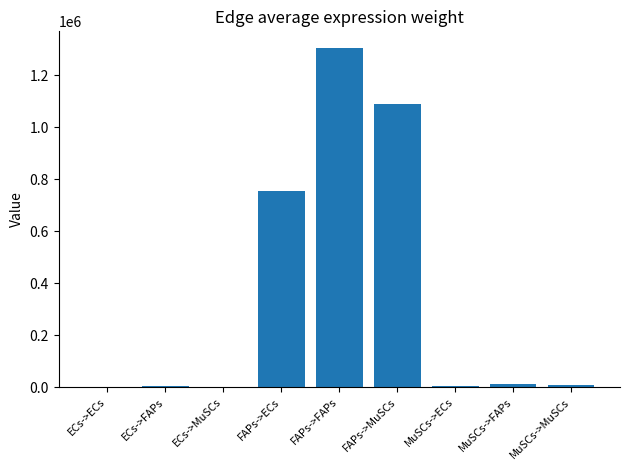

Which has a higher value, FAPs->ECs or ECs->ECs?

FAPs->ECs